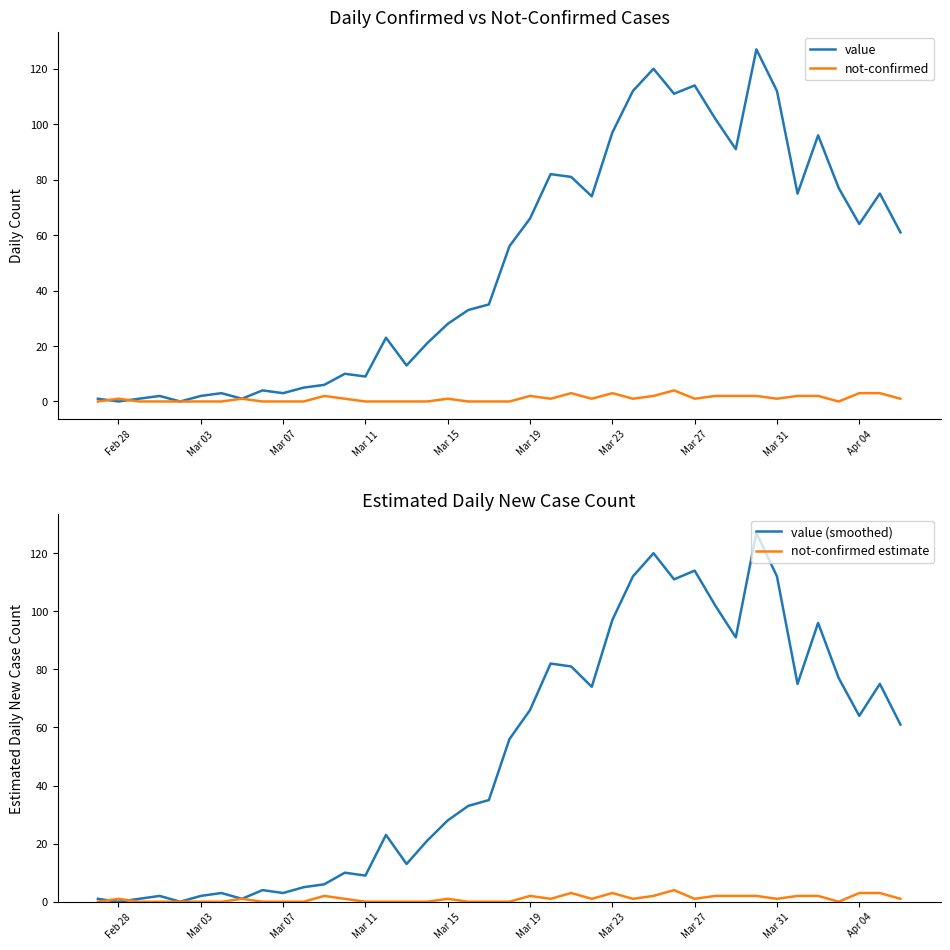

Which series has the widest spread of values?

value